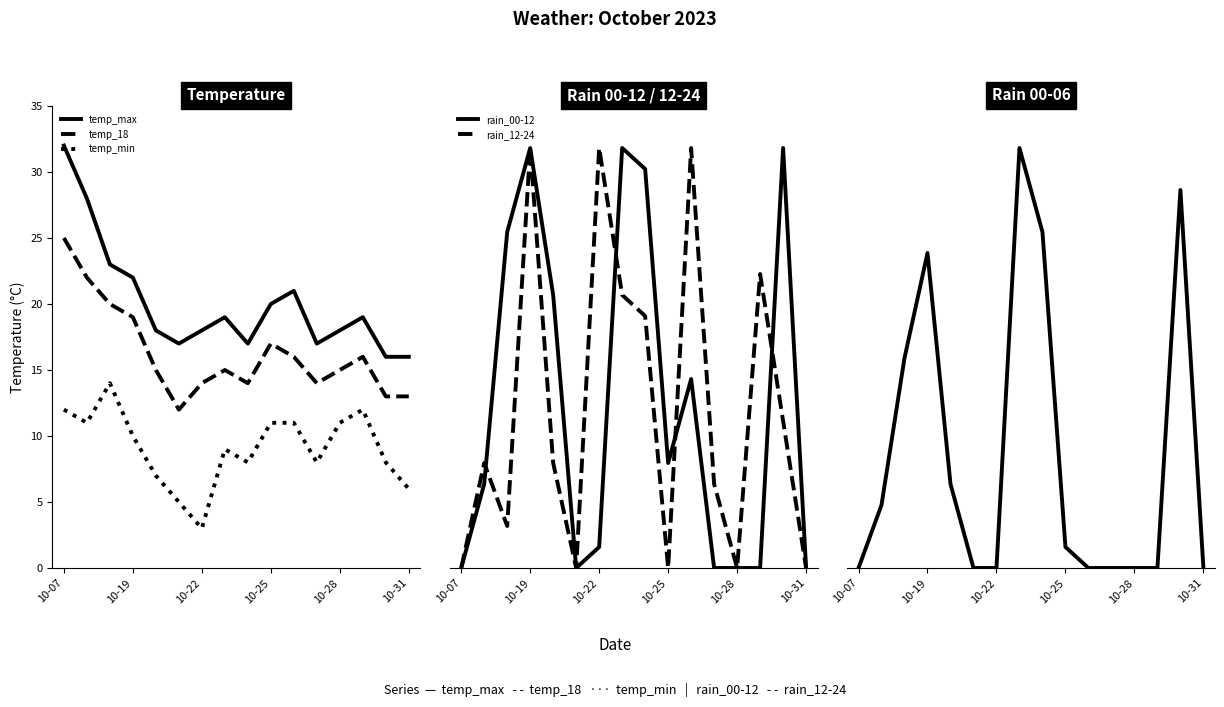

What is the spread (max minus min) of values at 10-07?

32